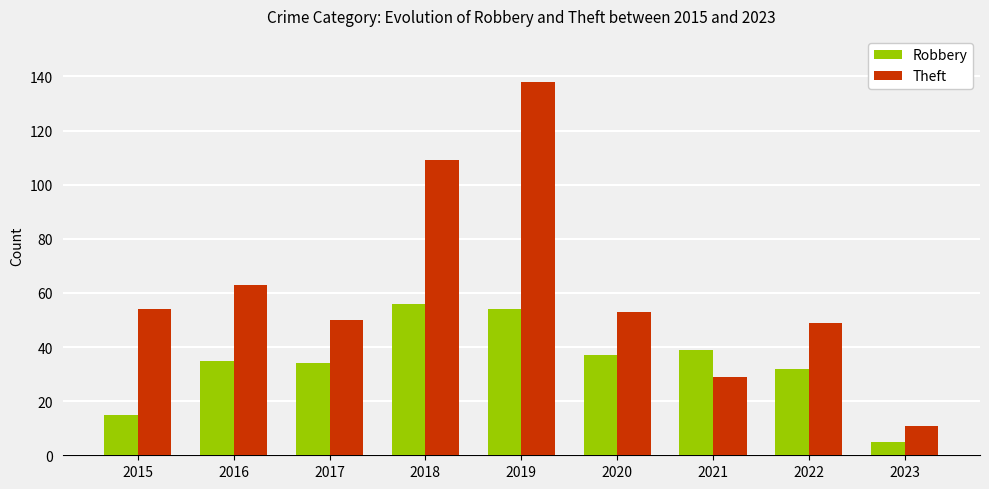

Reading right to left, transcribe all the data shown in this chart.

Robbery: 2023=5	2022=32	2021=39	2020=37	2019=54	2018=56	2017=34	2016=35	2015=15
Theft: 2023=11	2022=49	2021=29	2020=53	2019=138	2018=109	2017=50	2016=63	2015=54